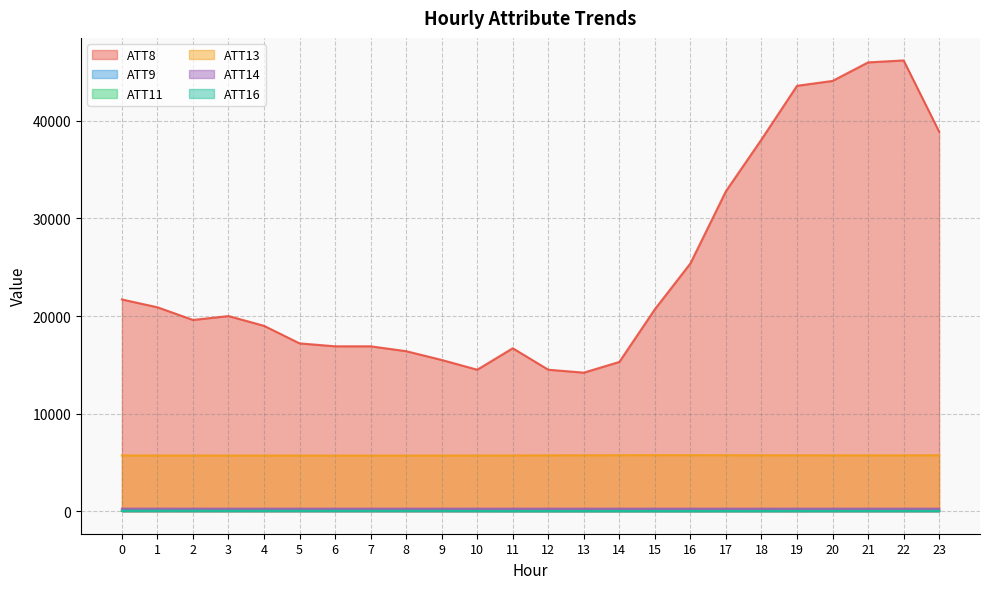

At which category is the sum across all series the highest?

22